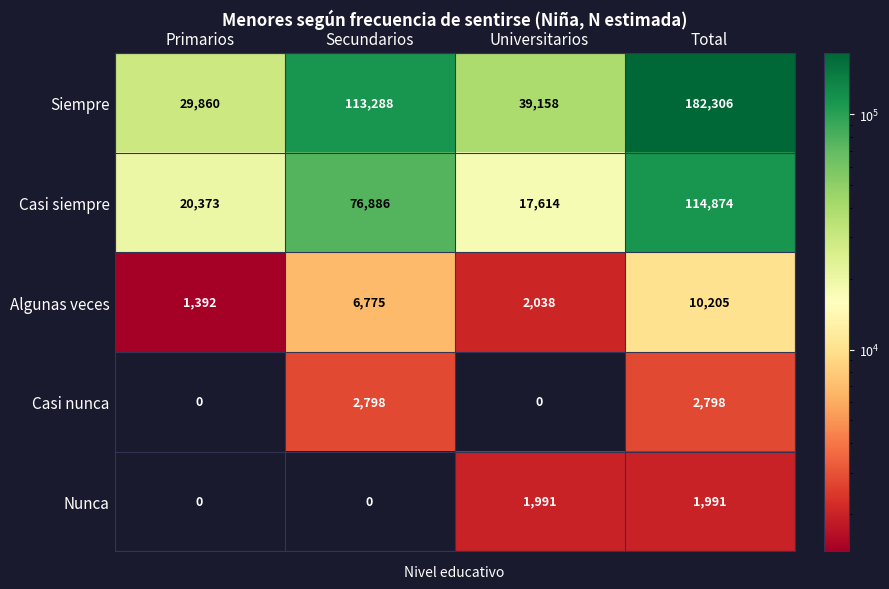

Which series has the widest spread of values?

Siempre